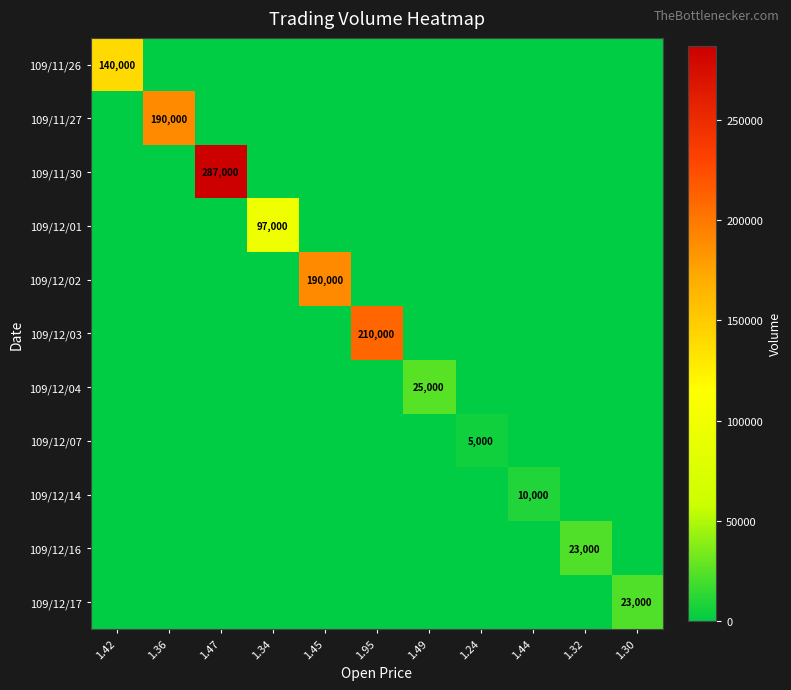

What is the difference between the maximum and minimum values in the 109/12/02 series?

190000